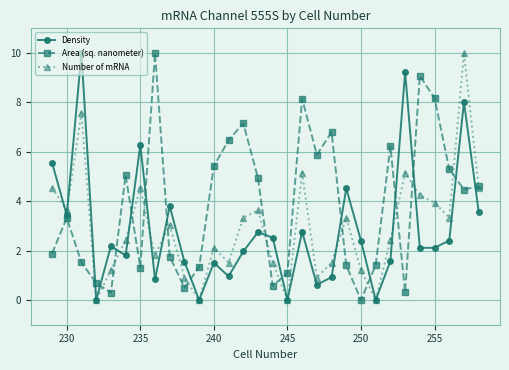

True or false: Number of mRNA has more than 1 points higher than both neighbors.

True